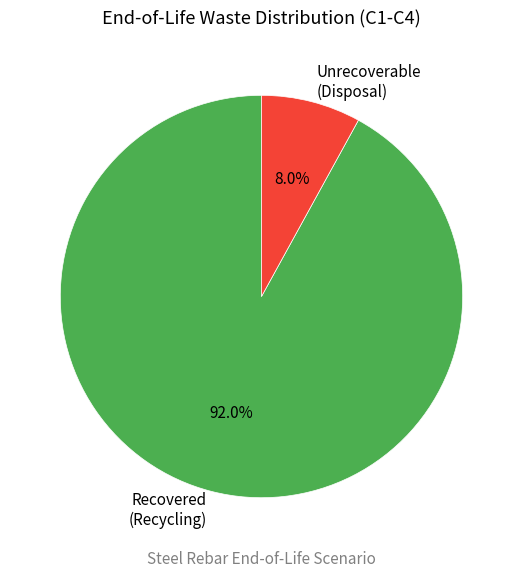

How many segments does this pie chart have?

2